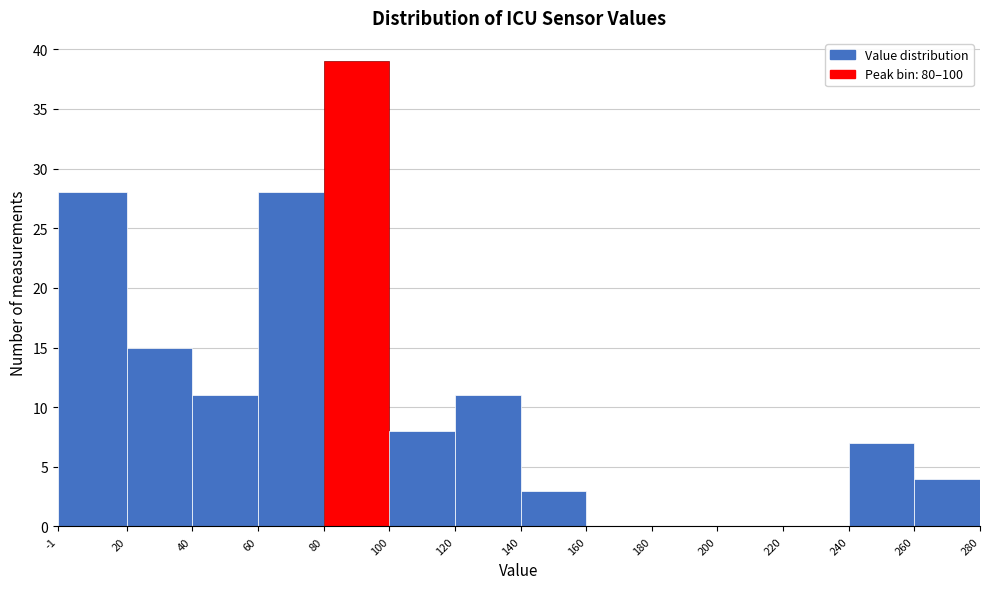

Reading left to right, list every bar in this chart as the range it spans on the x-axis followed by its height. The values are not printed on the chart, so give them approximately, as read against the axis.

-1 to 20: 28
20 to 40: 15
40 to 60: 11
60 to 80: 28
80 to 100: 39
100 to 120: 8
120 to 140: 11
140 to 160: 3
160 to 180: 0
180 to 200: 0
200 to 220: 0
220 to 240: 0
240 to 260: 7
260 to 280: 4